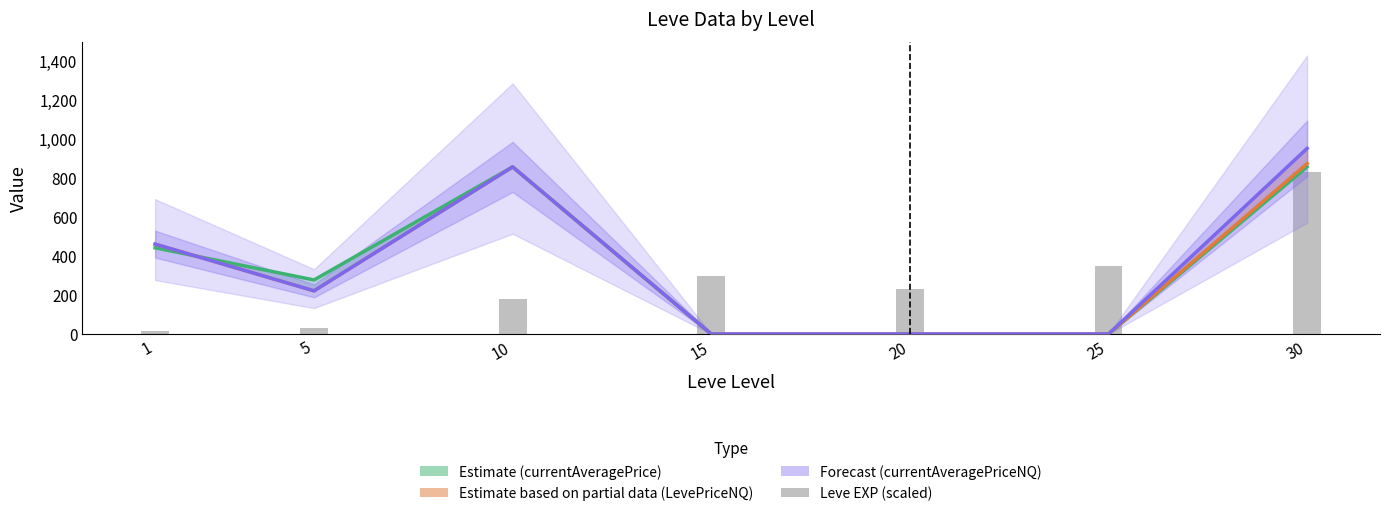

At which category is the sum across all series the highest?

30